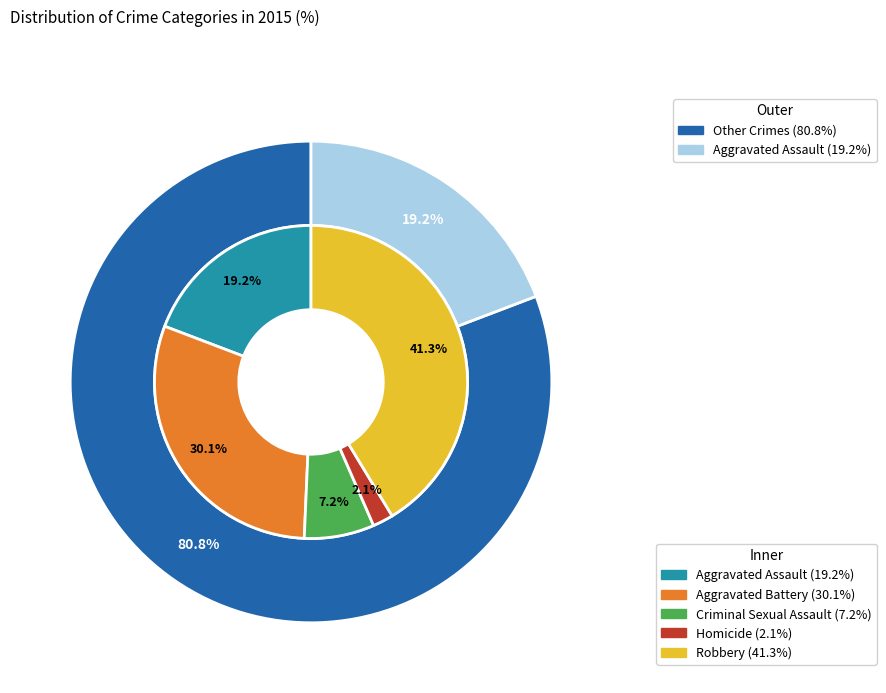

To the nearest percent, what percentage of the pie is Criminal Sexual Assault?

7%